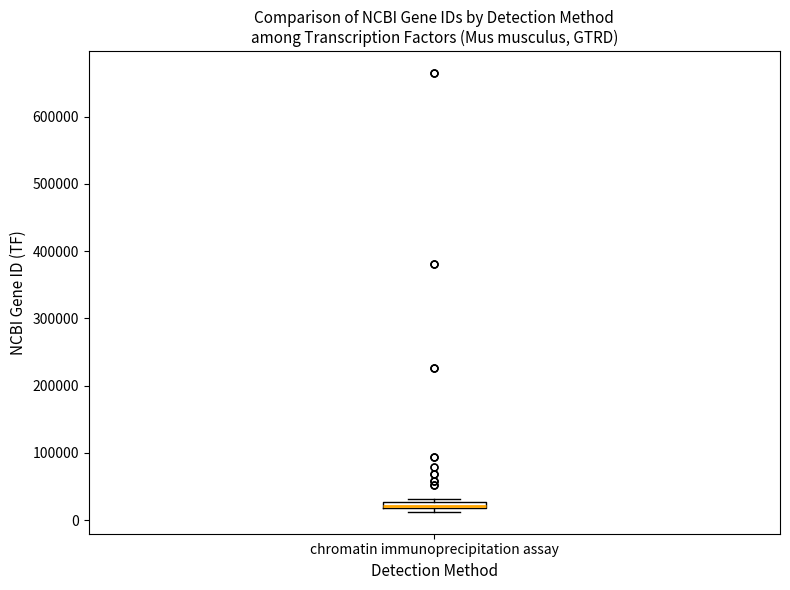

Where is the lower edge of the box for chromatin immunoprecipitation assay on the y-axis? The values are not printed on the chart, so give them approximately, as read against the axis.

20000